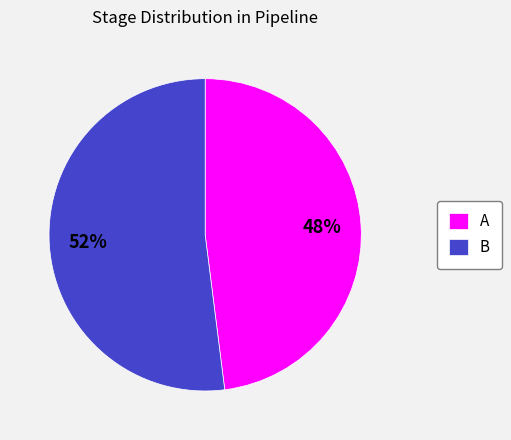

Is the sum of A and B greater than half?

Yes